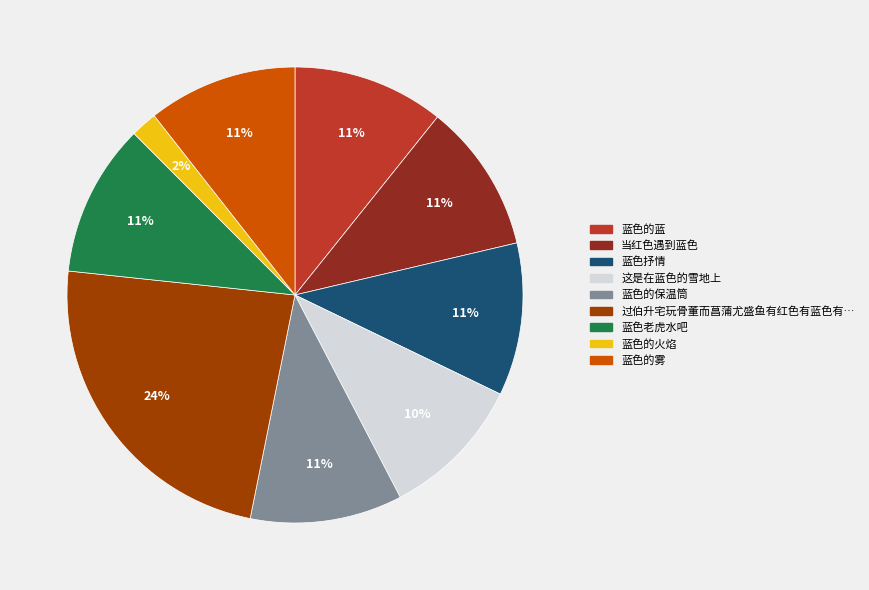

Does any single category account for the majority?

No